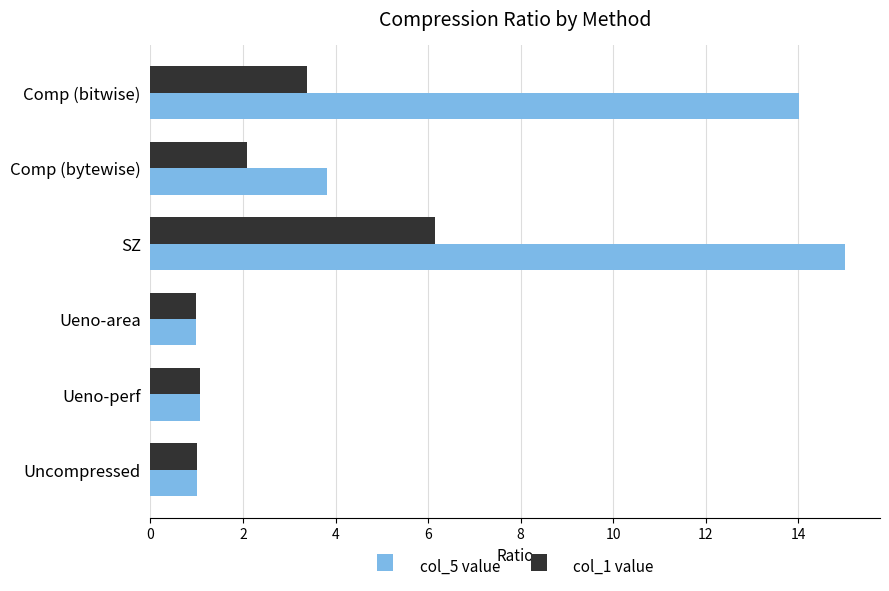

True or false: col_5 value has a value of 1.7 at Uncompressed.

False